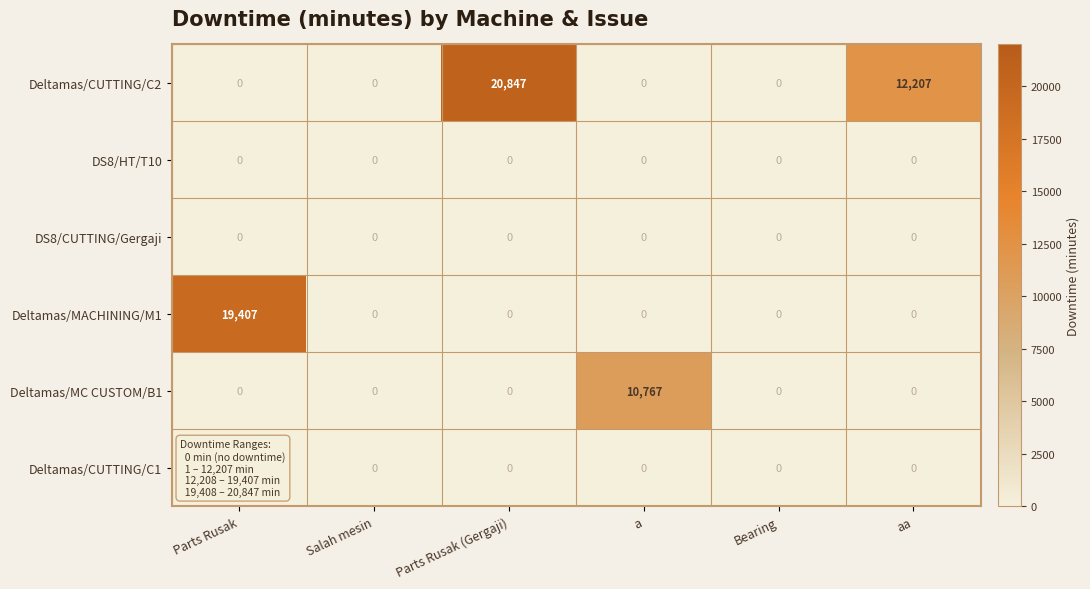

What is the highest value of the Deltamas/MC CUSTOM/B1 series?

10767